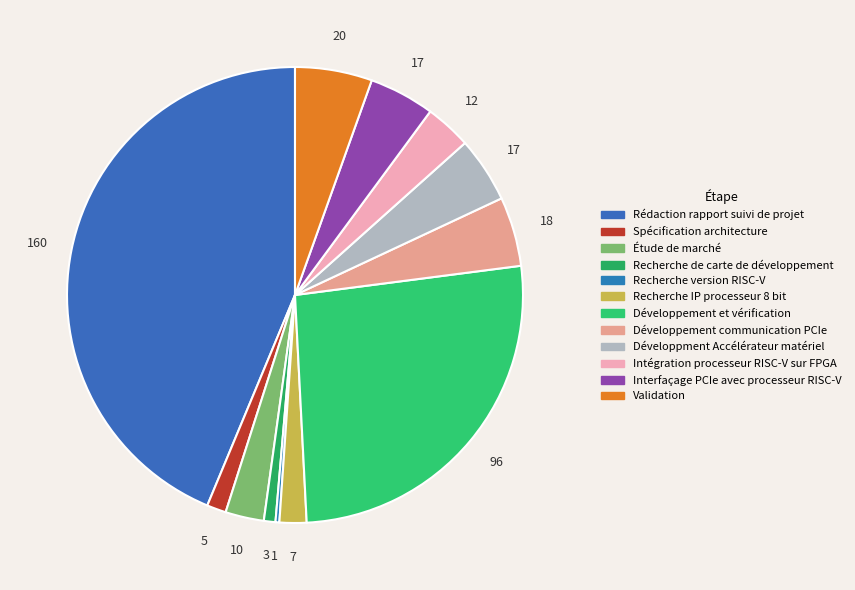

To the nearest percent, what portion does Développment Accélérateur matériel represent?

5%